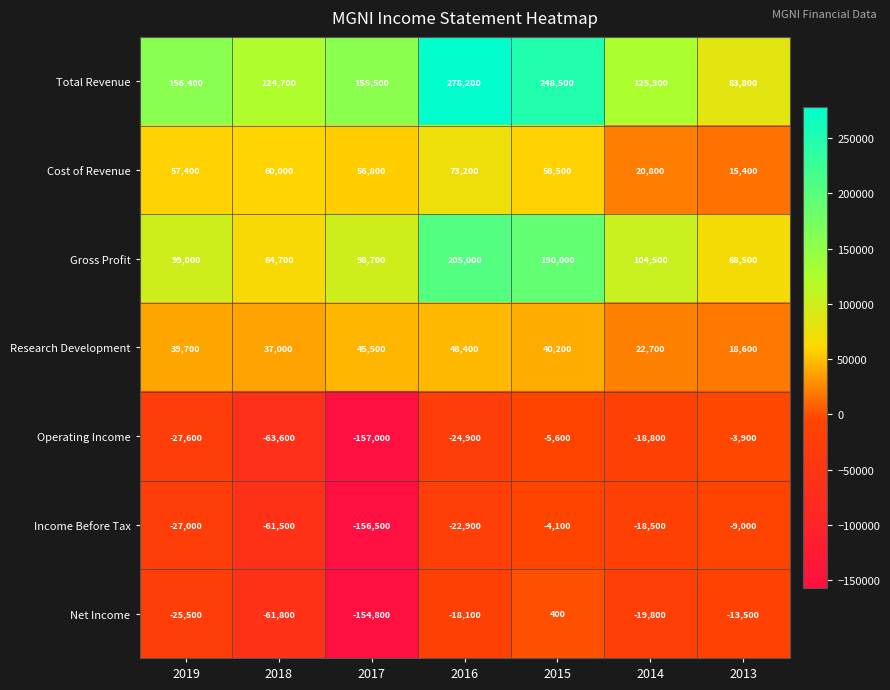

At how many categories does at least one series exceed 11835?

7